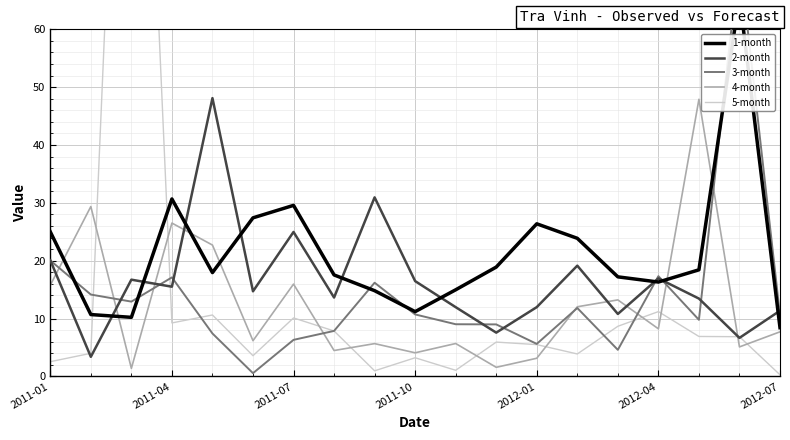

Reading left to right, list all the values displayed in this chart.

1-month: 25.0	10.7	10.2	30.7	17.9	27.4	29.6	17.5	14.8	11.2	15.0	18.9	26.4	23.9	17.2	16.3	18.4	65.6	8.4
2-month: 20.1	3.4	16.7	15.5	48.1	14.7	25.0	13.6	31.0	16.5	12.0	7.6	12.0	19.1	10.8	16.9	13.5	6.7	11.4
3-month: 20.0	14.2	12.9	17.1	7.4	0.6	6.3	7.9	16.2	10.7	9.0	9.0	5.6	11.8	4.6	17.3	9.8	72.6	10.6
4-month: 15.8	29.4	1.4	26.5	22.7	6.2	16.0	4.5	5.7	4.1	5.7	1.6	3.1	12.0	13.2	8.2	47.9	5.1	7.7
5-month: 2.5	4.0	168.0	9.2	10.6	3.6	10.1	7.9	1.0	3.2	1.1	5.9	5.5	3.9	8.7	11.2	6.9	6.9	0.3